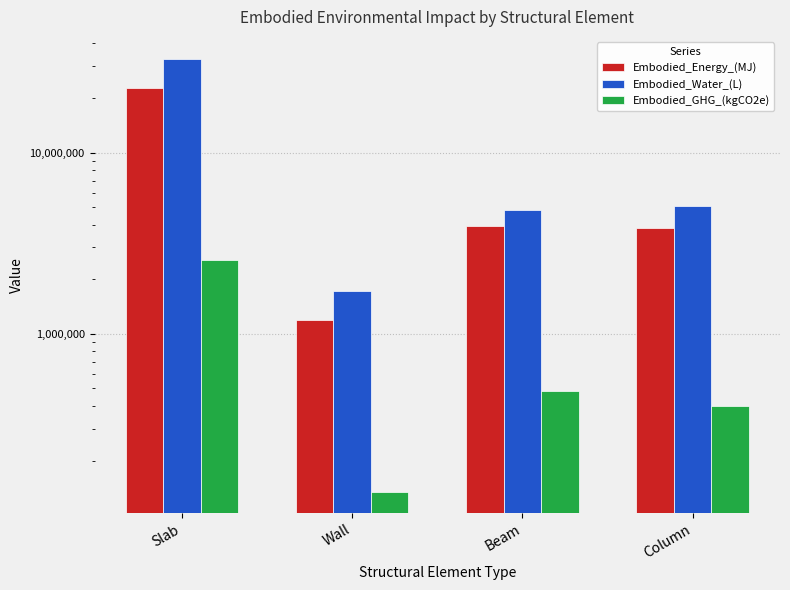

Is the value of Embodied_GHG_(kgCO2e) at Beam greater than the value of Embodied_Water_(L) at Slab?

No